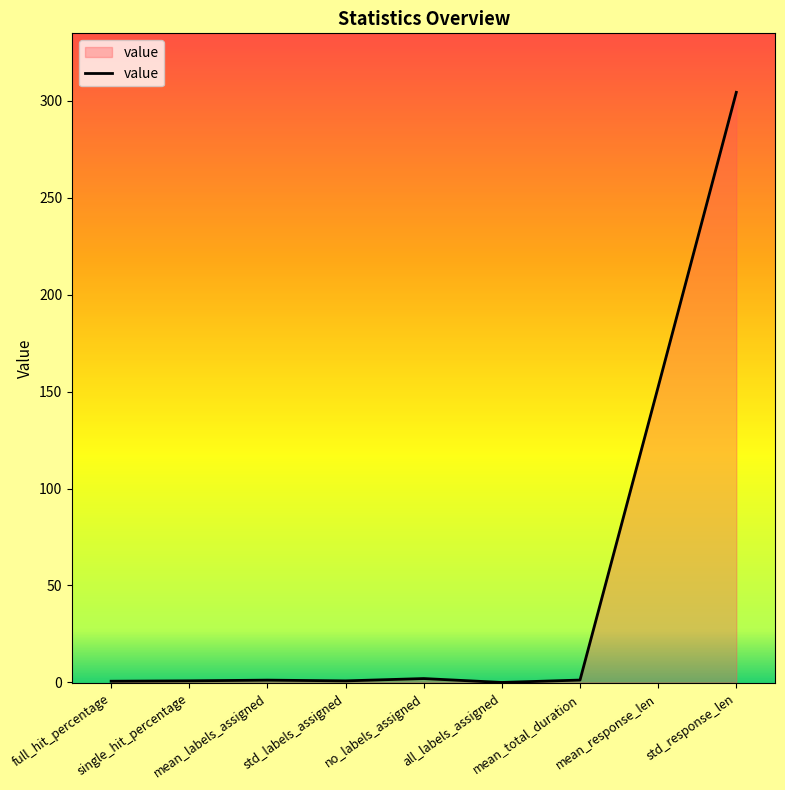

Read the value at mean_labels_assigned.

1.2